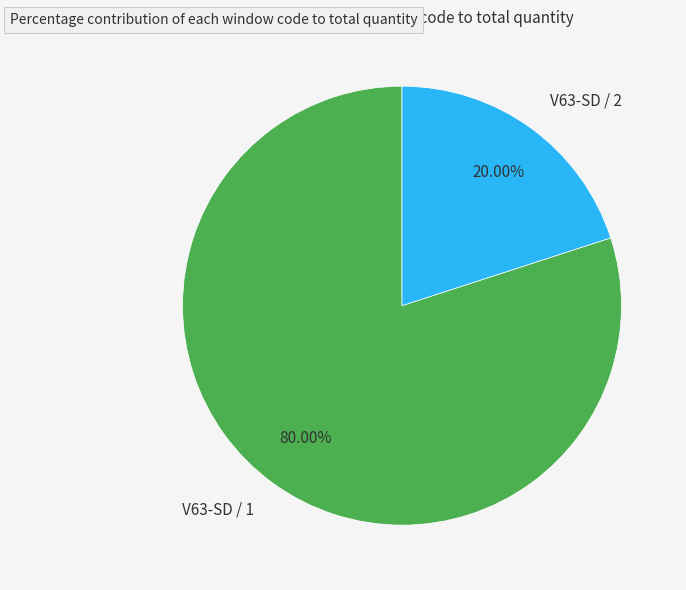

Does V63-SD / 1 represent more than half of the total?

Yes